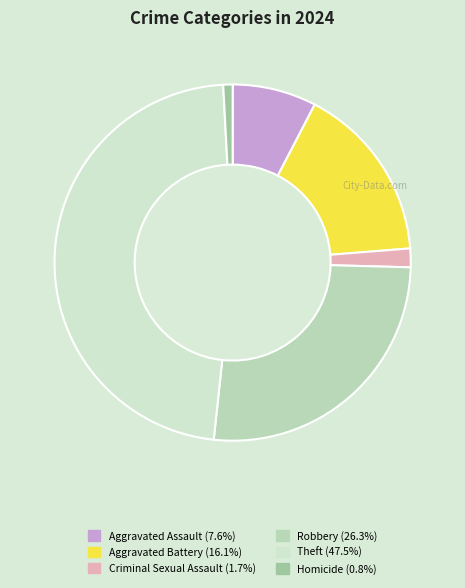

The Theft slice represents 47% of the pie. True or false?

True